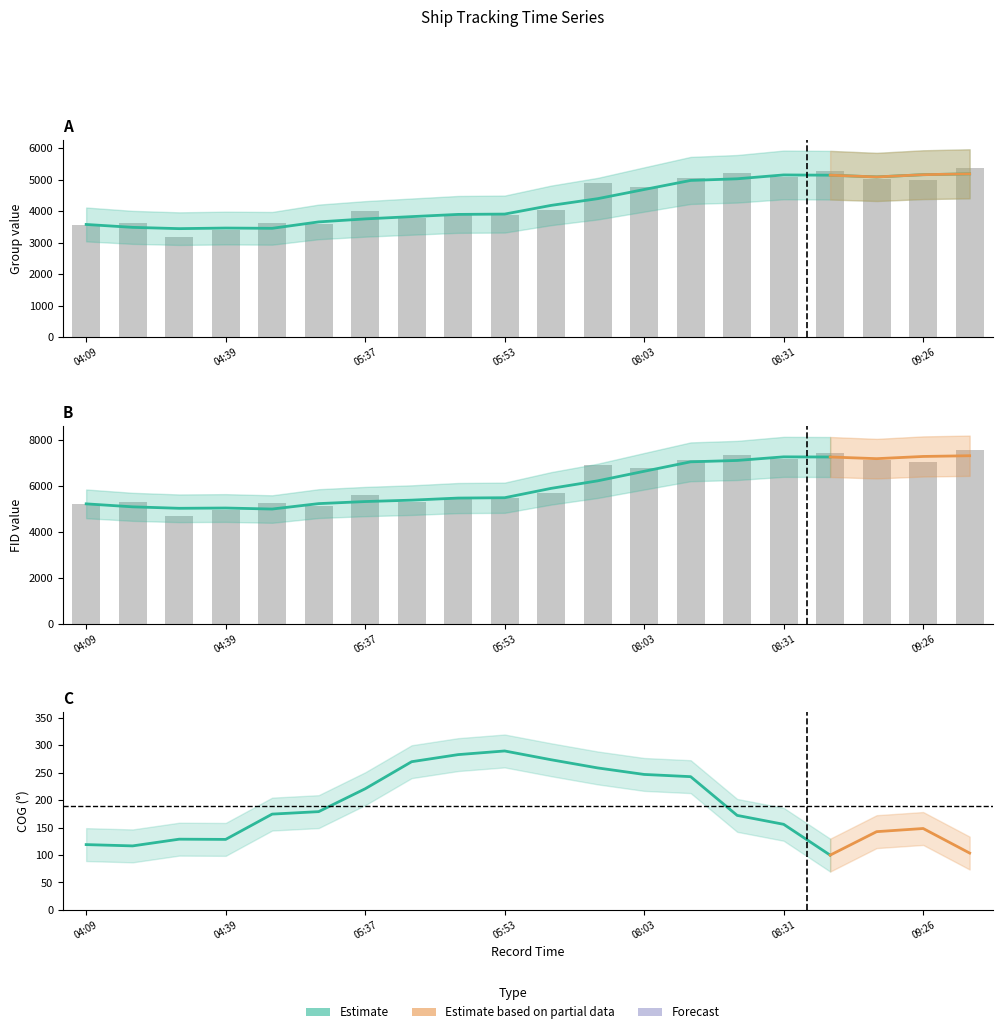

What is the spread (max minus min) of values at 07:51?

2051